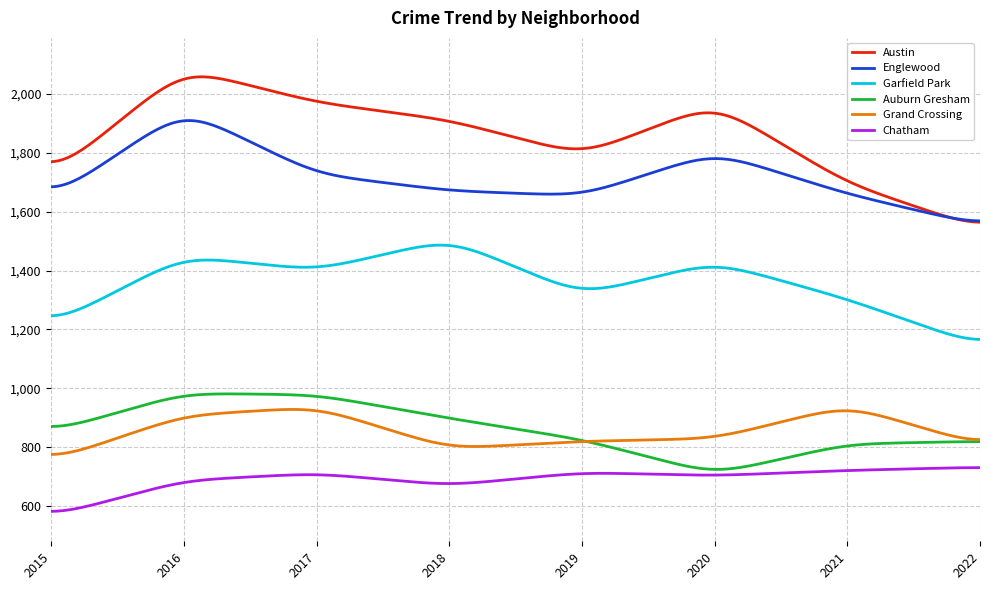

True or false: Englewood and Chatham cross at least once.

False